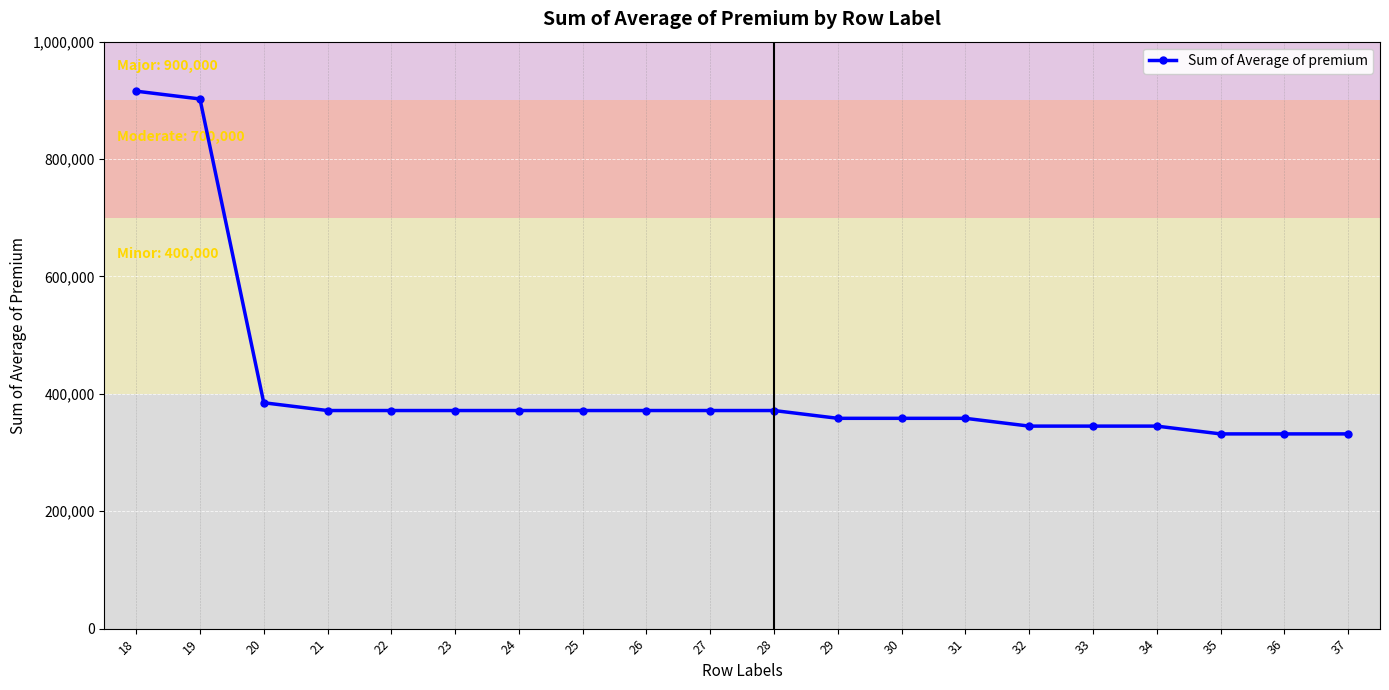

The value at 22 is 250507.9. True or false?

False